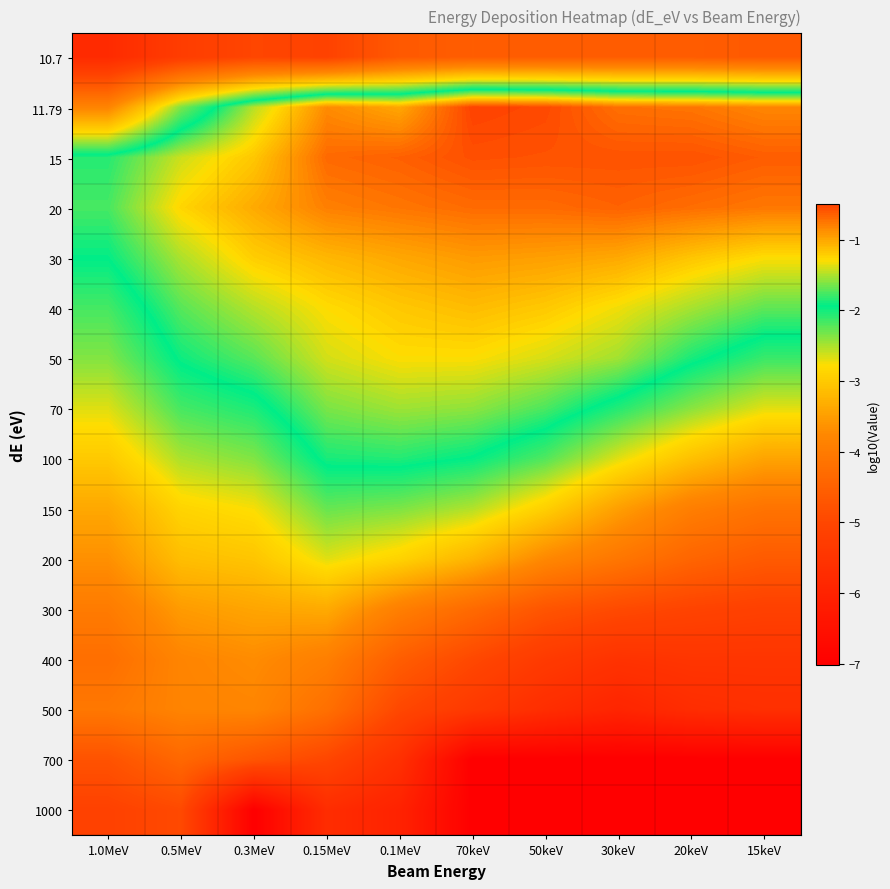

What is the total value across all series at 30keV?

-53.1